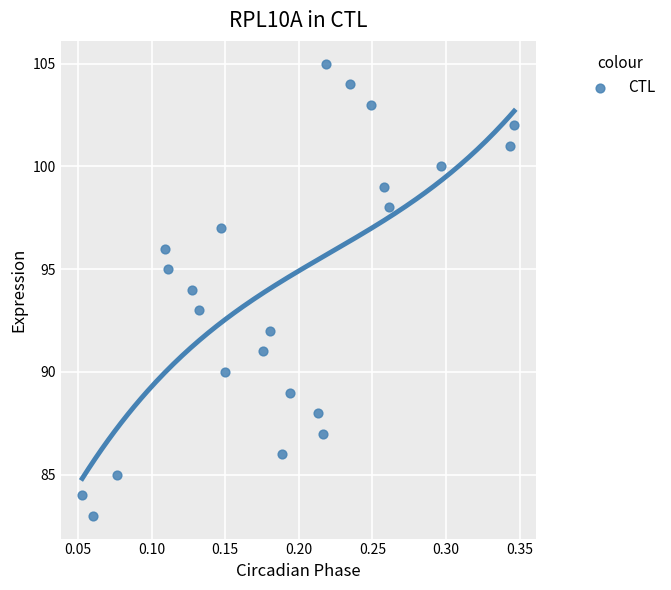

What is the range of Y values (max minus min)?

22